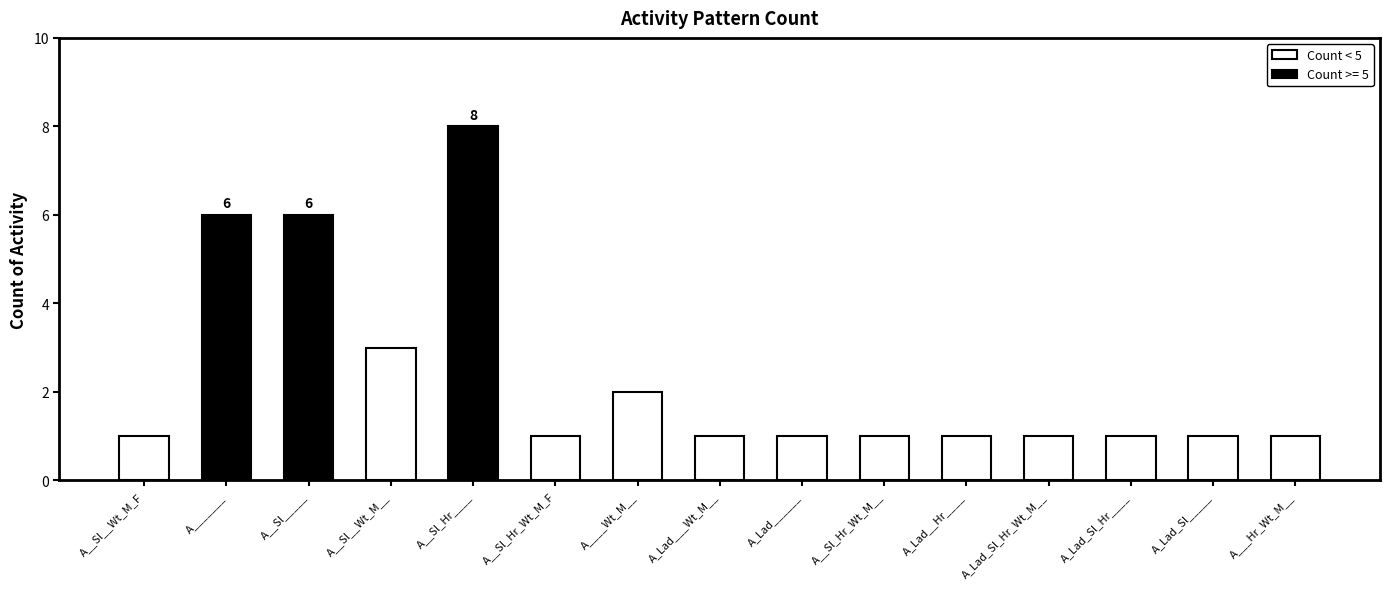

Approximately how many times larger is the value at A_Lad_Sl_Hr____ compared to A____Wt_M__?

0.5